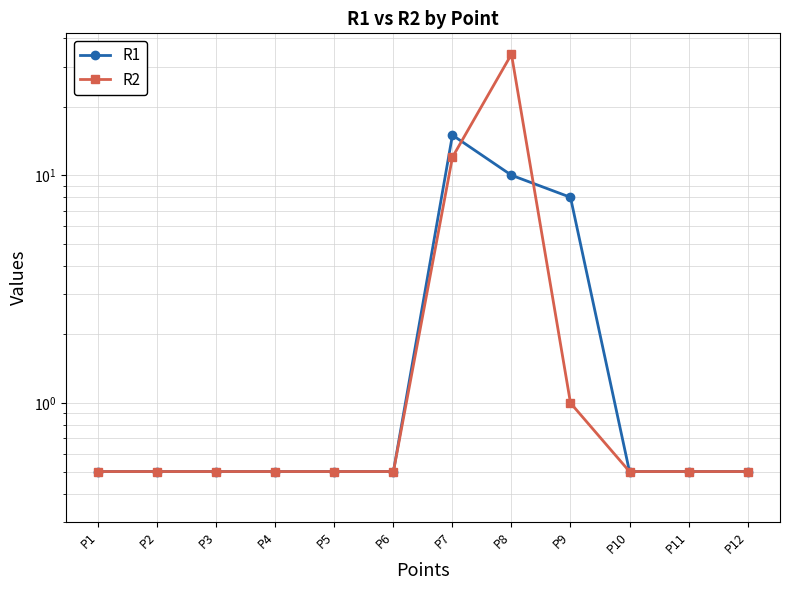

Reading right to left, what are all the values shown in this chart?

R1: 0.5	0.5	0.5	8.0	10.0	15.0	0.5	0.5	0.5	0.5	0.5	0.5
R2: 0.5	0.5	0.5	1.0	34.0	12.0	0.5	0.5	0.5	0.5	0.5	0.5